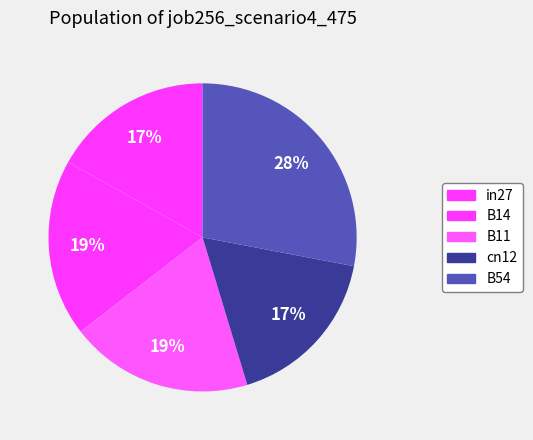

To the nearest percent, what percentage of the pie is B11?

19%